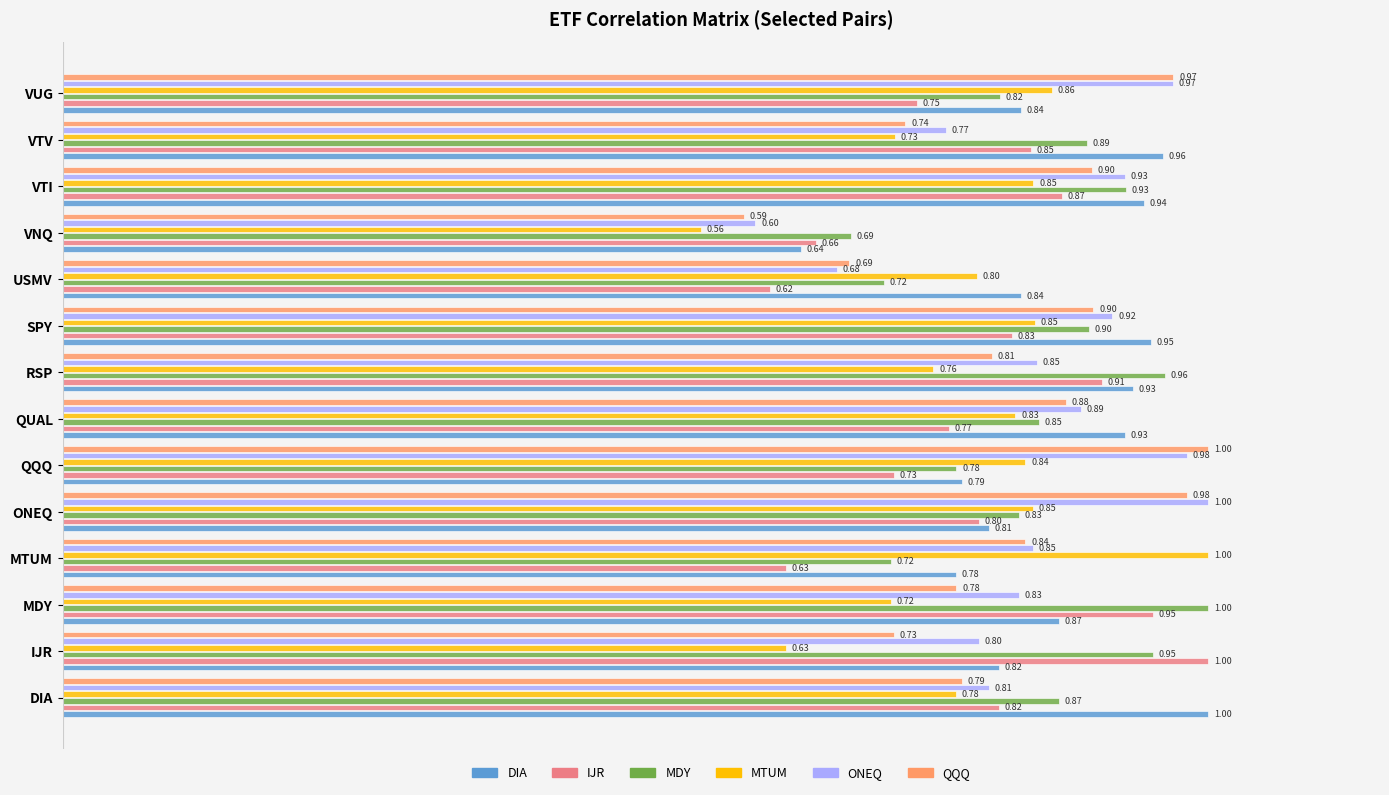

Where is MTUM nearest to the value 0?

VNQ